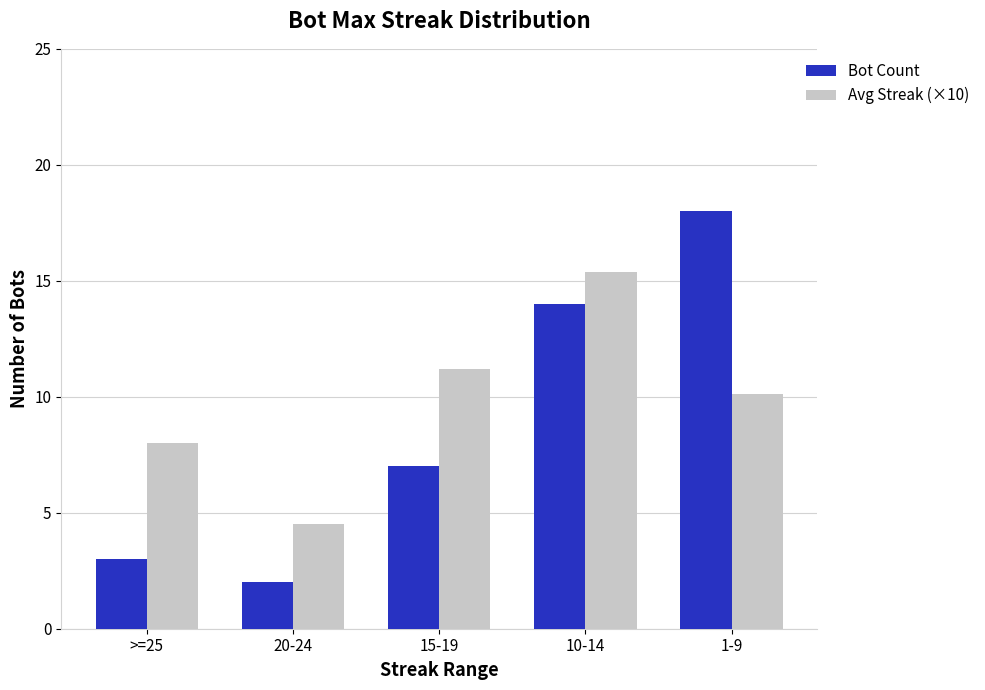

At which category is the sum across all series the highest?

10-14